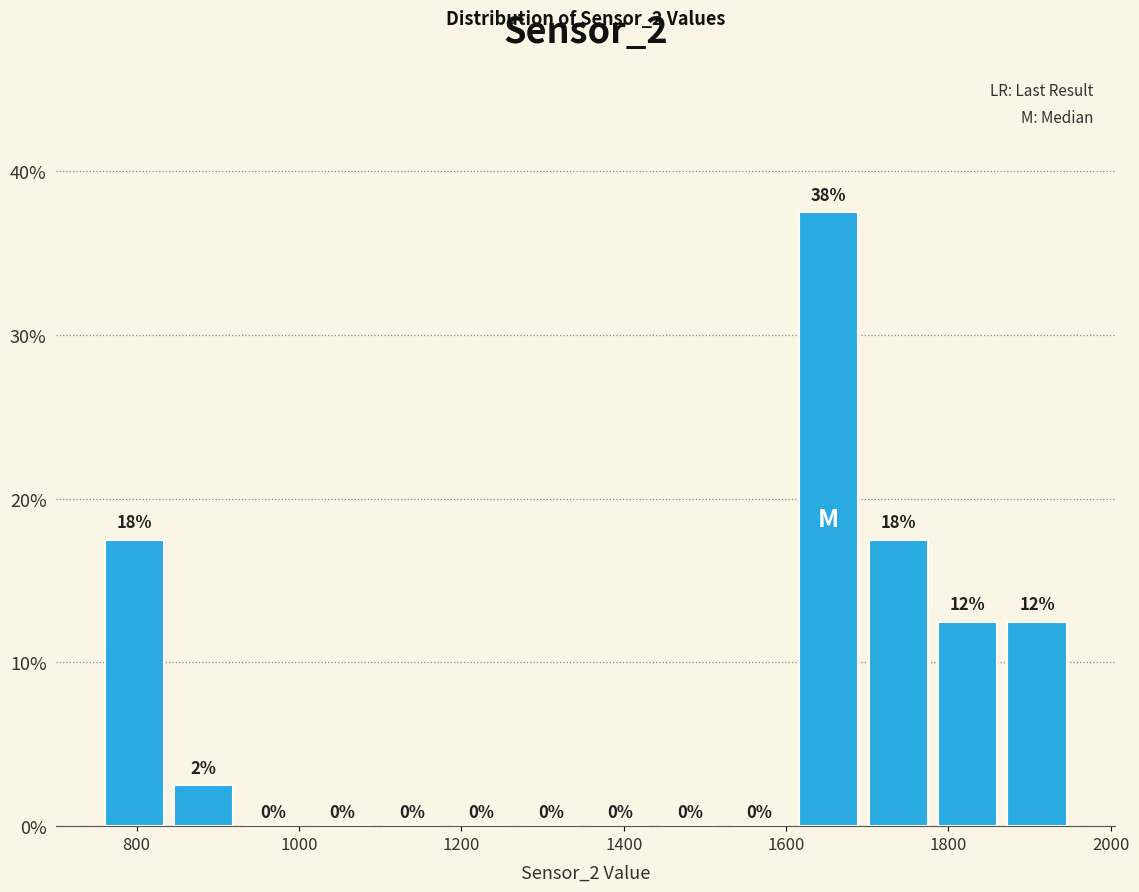

Which range on the x-axis has the tallest bar?

1600 to 1700